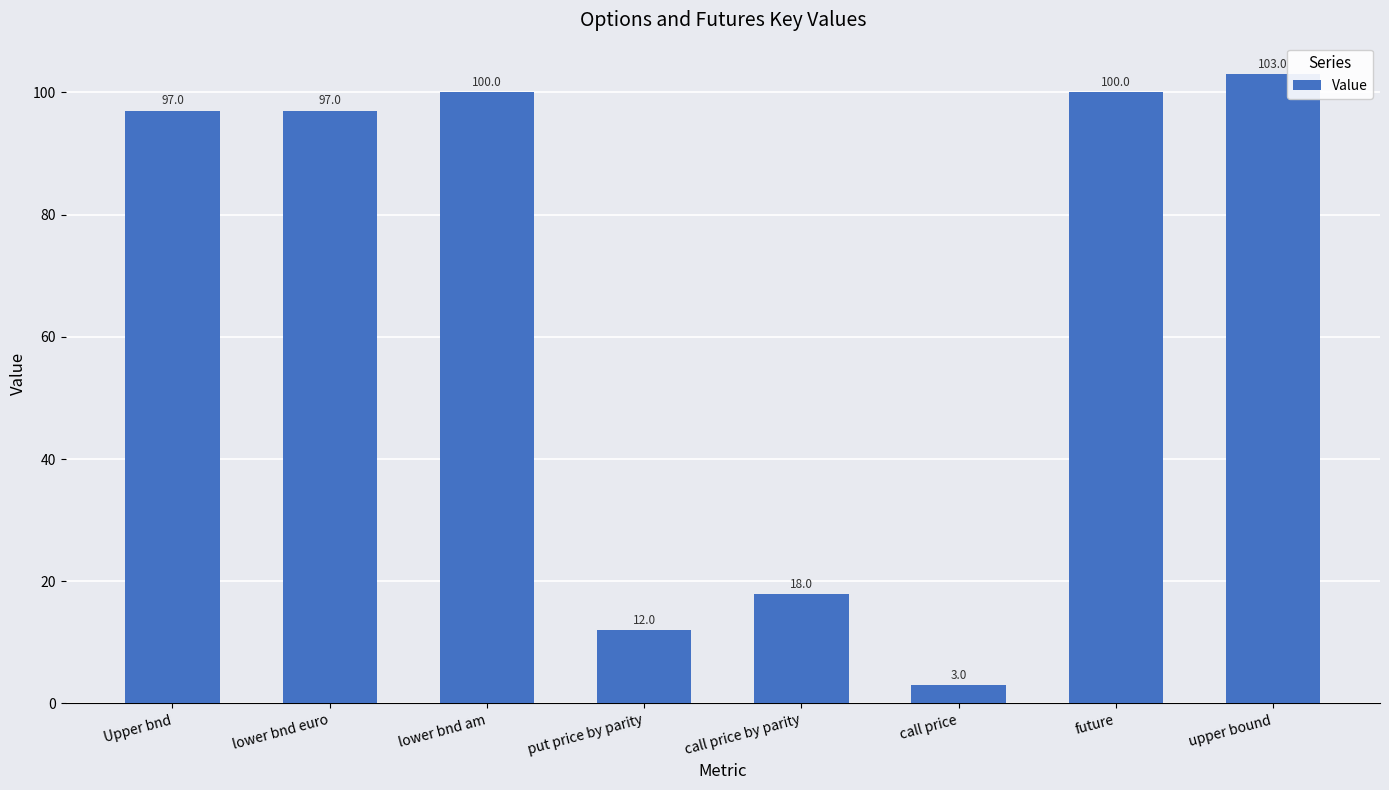

What is the minimum value shown in the chart?

3.0